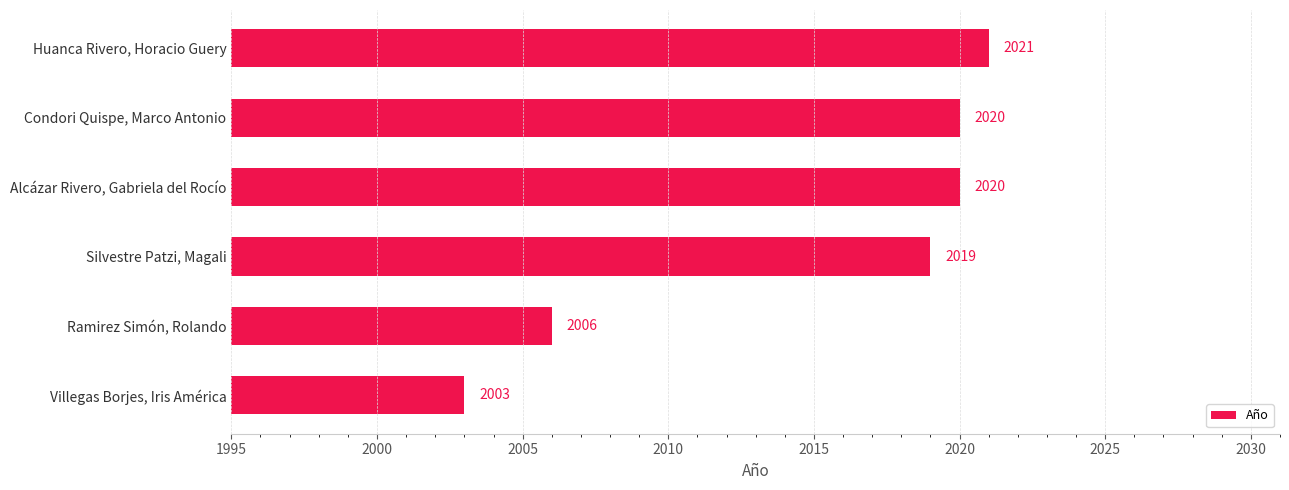

Reading bottom to top, list all the values displayed in this chart.

Villegas Borjes, Iris América=2003	Ramirez Simón, Rolando=2006	Silvestre Patzi, Magali=2019	Alcázar Rivero, Gabriela del Rocío=2020	Condori Quispe, Marco Antonio=2020	Huanca Rivero, Horacio Guery=2021